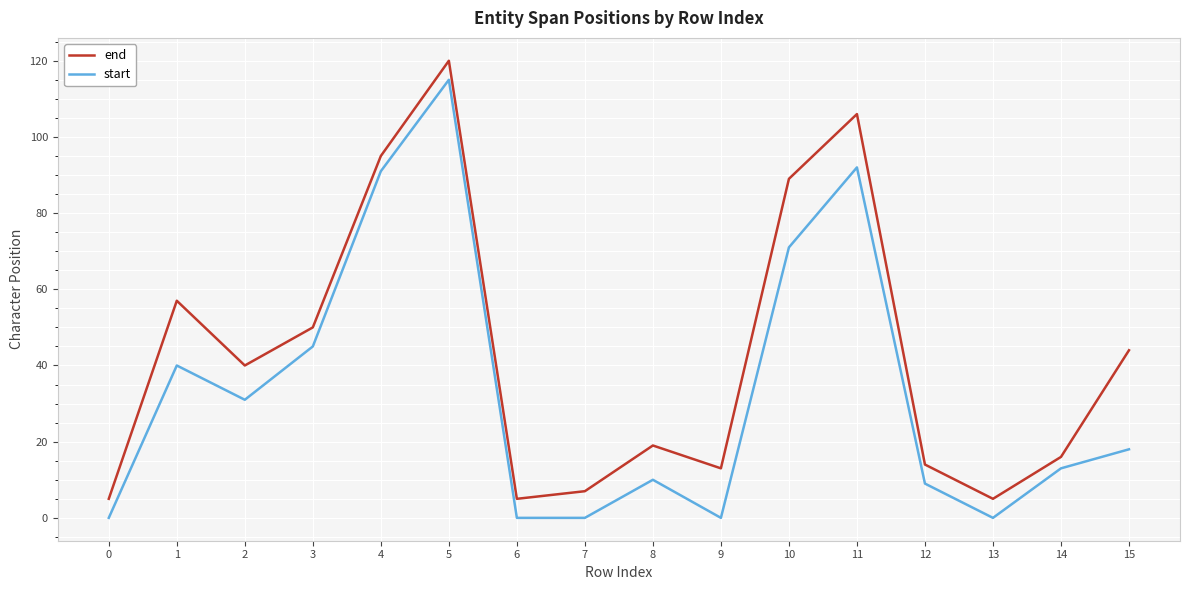

The end series shows 13 at 9. True or false?

True